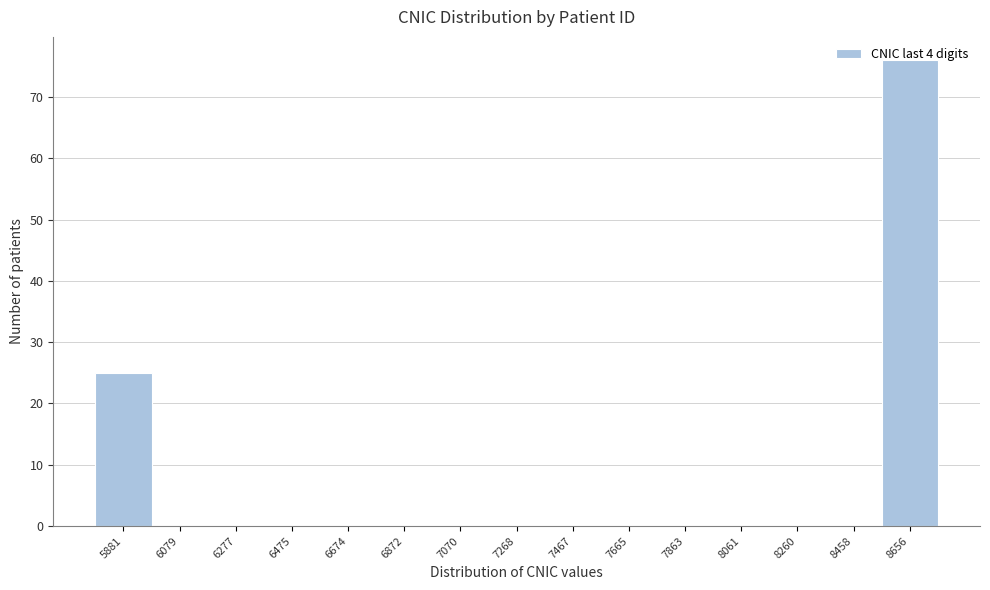

What is the sum of all values?

101